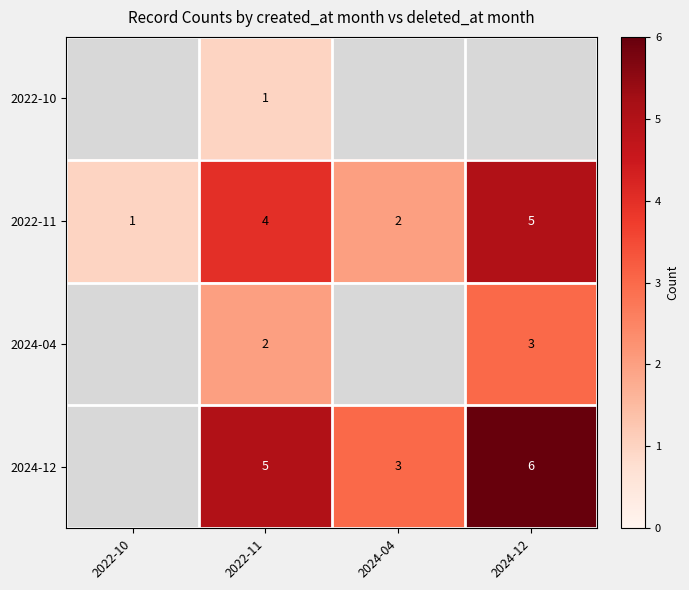

How many data points in 2022-11 are less than 4?

2